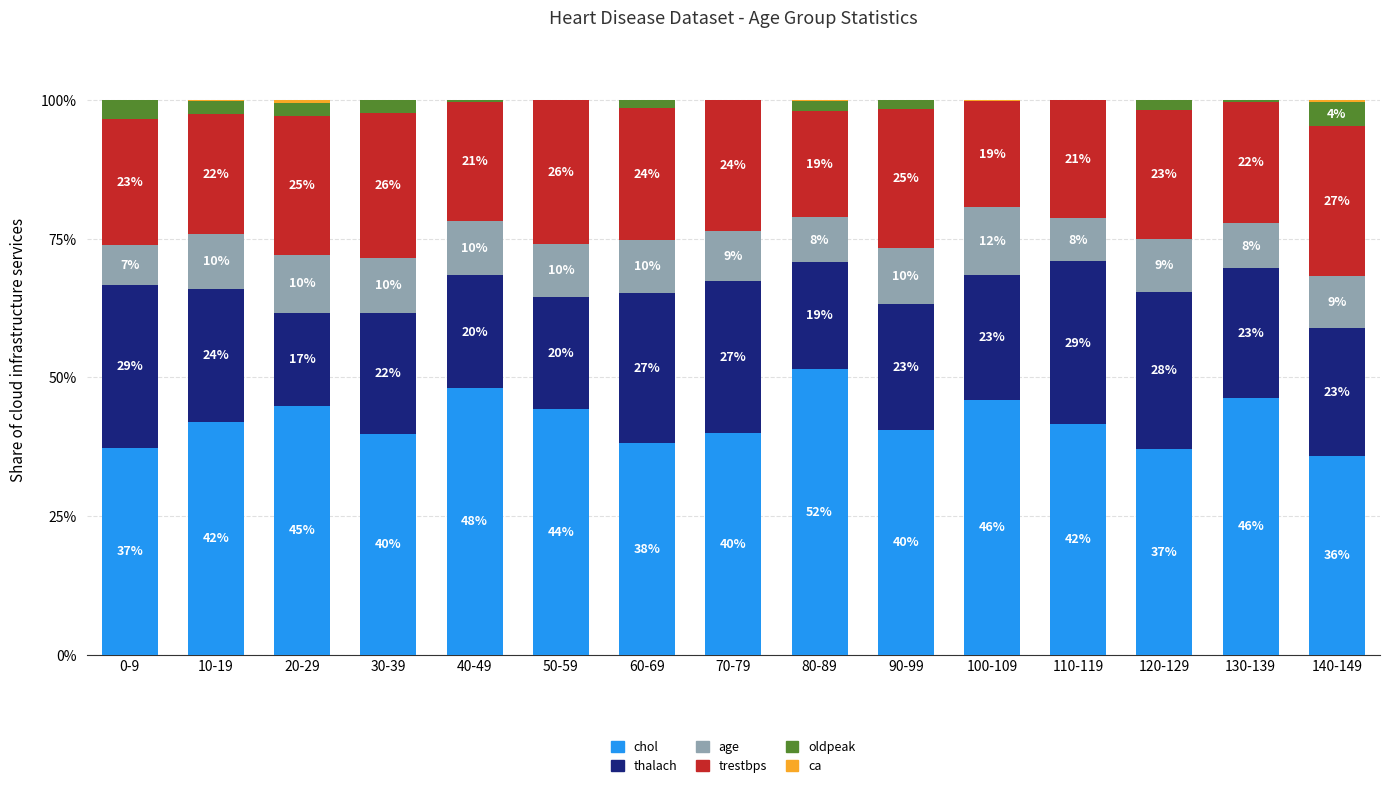

What is the maximum value for chol?

51.5